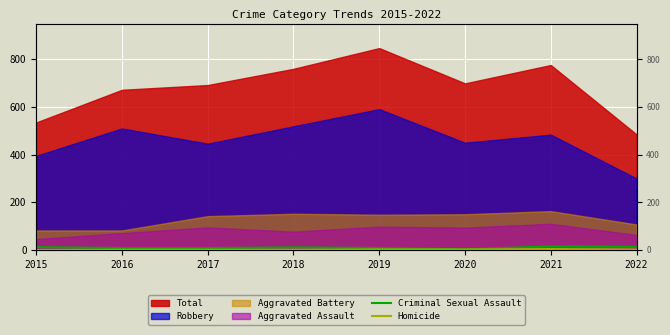

What is the approximate value of Criminal Sexual Assault at 2020?

3